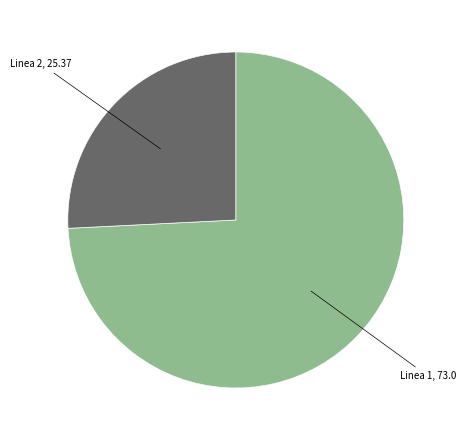

Does any single category account for the majority?

Yes